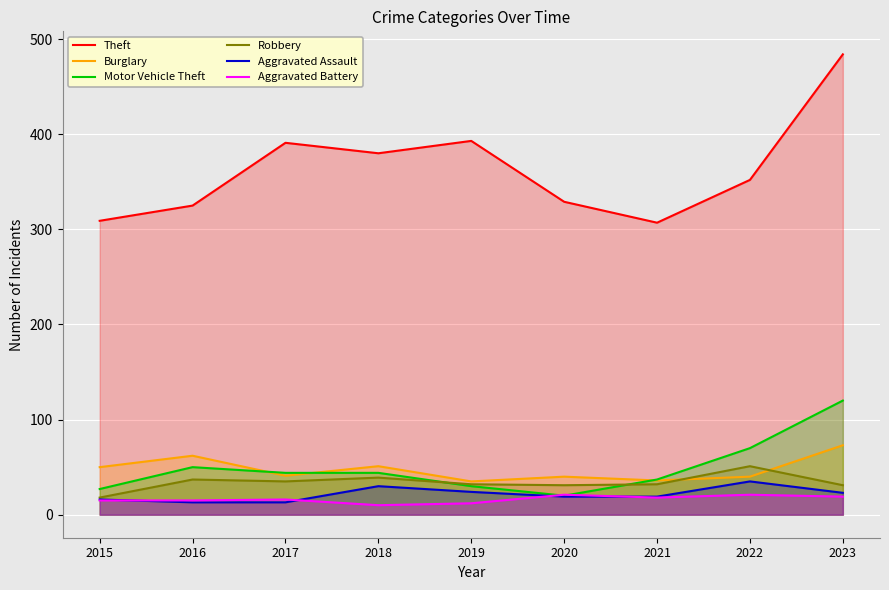

True or false: Motor Vehicle Theft and Aggravated Battery intersect in this chart.

True